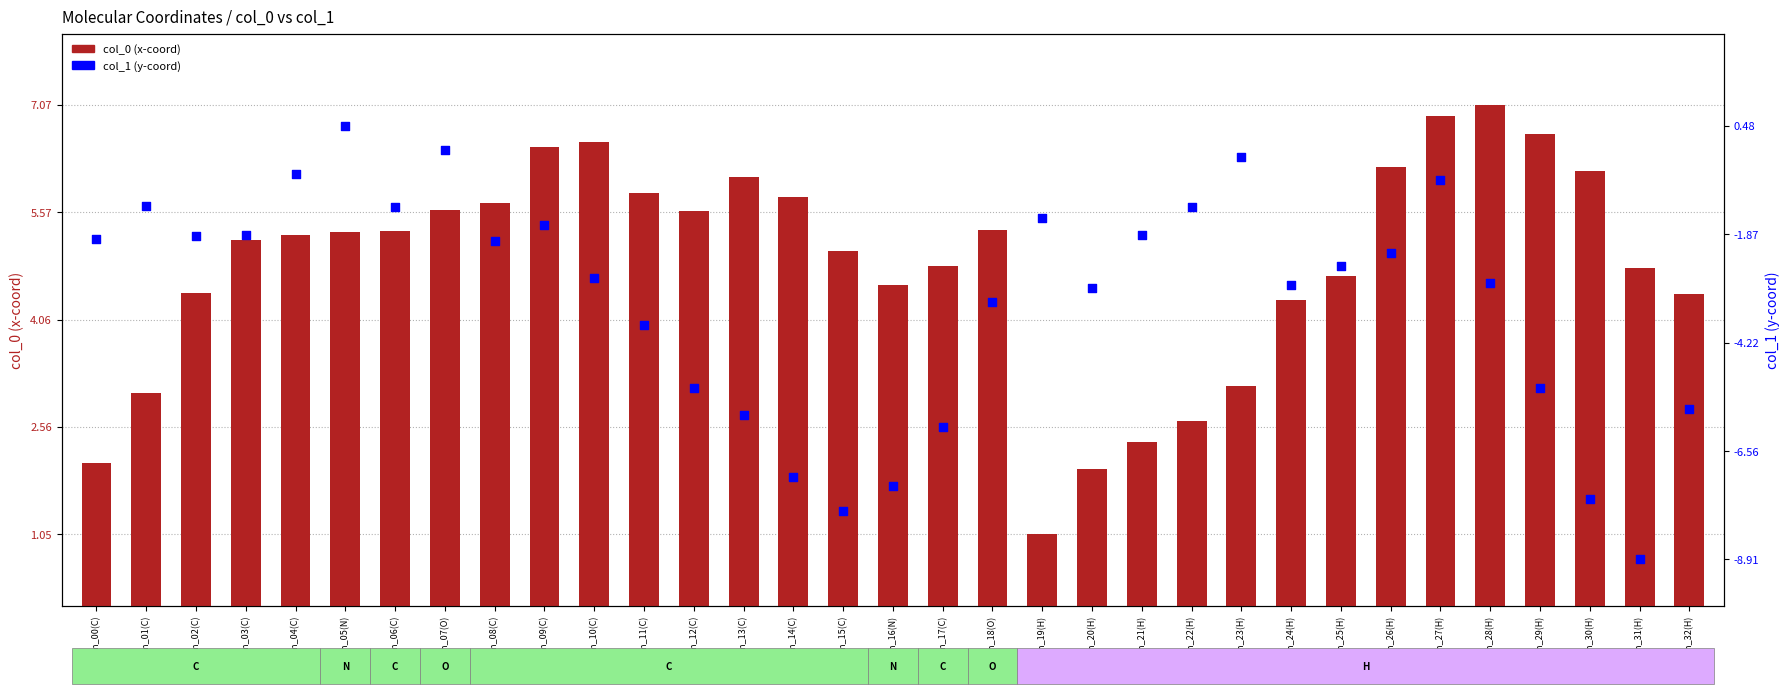

Which series reaches the minimum Y coordinate?

col_1 (y-coord)